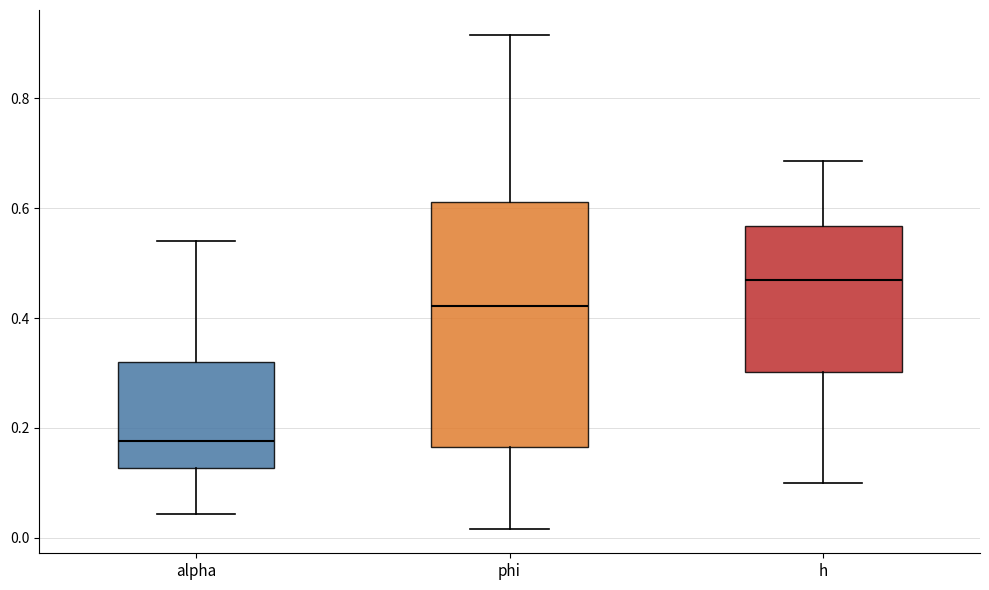

Which box is the tallest, from its lower edge to its upper edge?

phi